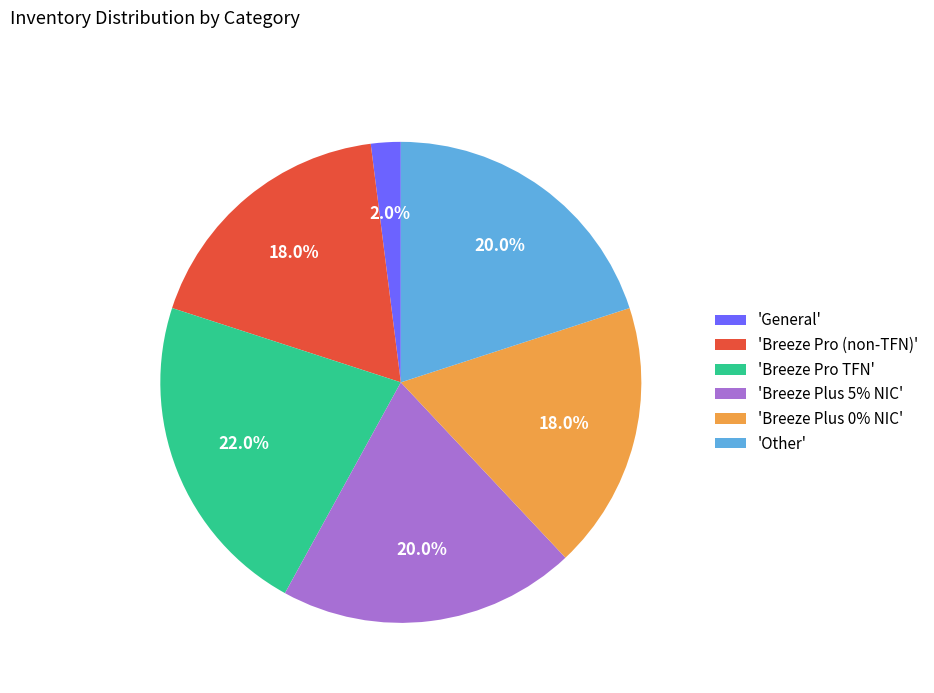

What portion of the pie excludes 'Breeze Plus 0% NIC'?

82.0%